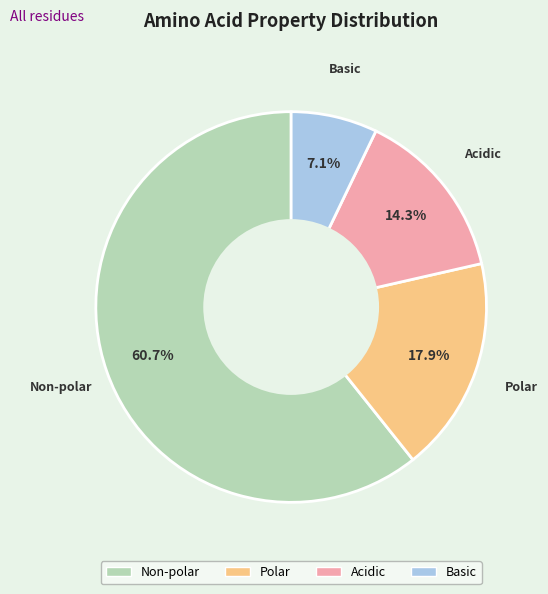

Is there any slice that represents more than half of the pie?

Yes